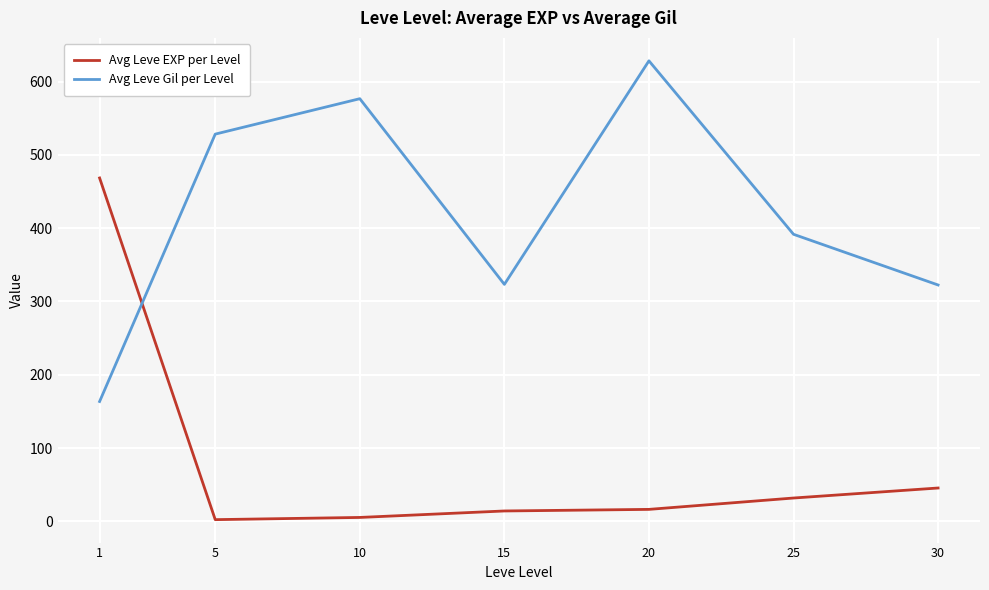

What is the sum of all Avg Leve Gil per Level values?

2934.3